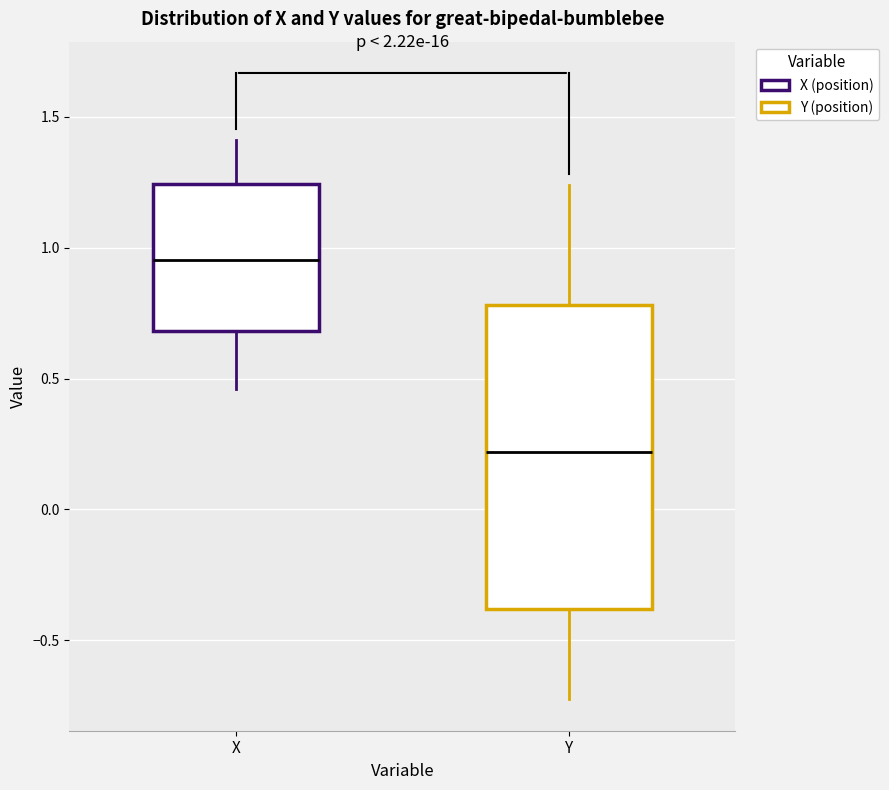

Reading left to right, read every box against the y-axis: the position of its median line, the range the box covers, and the ends of its whiskers. The values are not printed on the chart, so give them approximately, as read against the axis.

X: median 0.95, box 0.70 to 1.25, whiskers 0.45 to 1.40
Y: median 0.20, box -0.40 to 0.80, whiskers -0.75 to 1.25